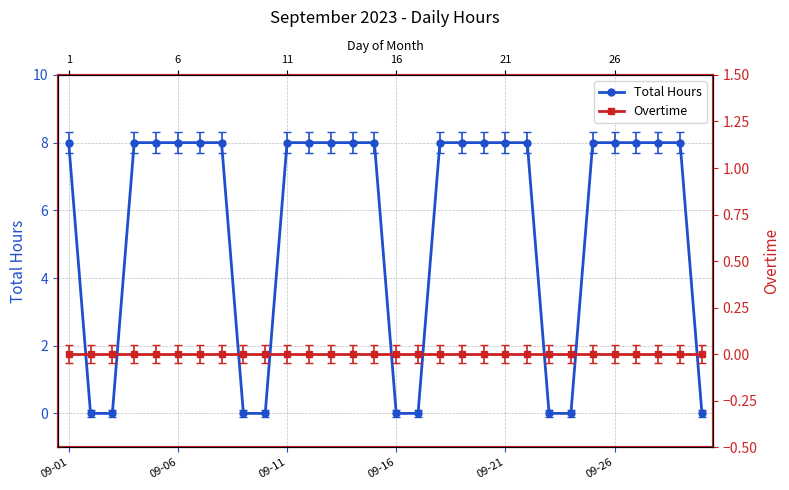

True or false: Overtime and Total Hours cross at least once.

False